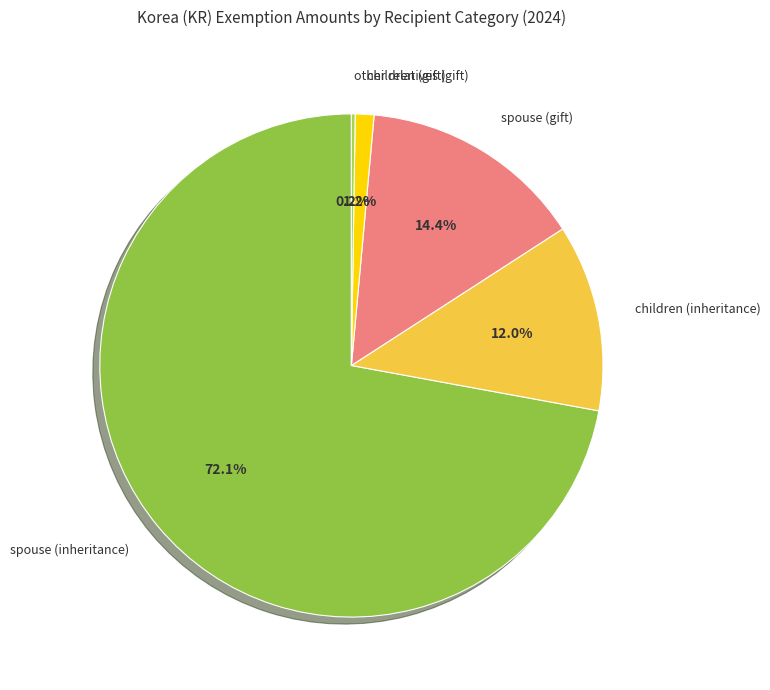

Which category has the biggest portion of the pie?

spouse (inheritance)